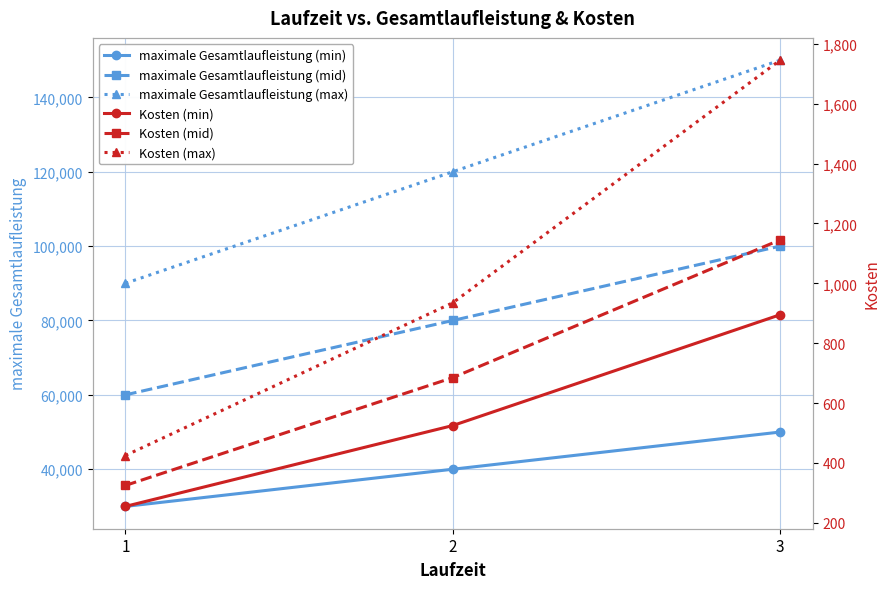

At which label does Kosten (min) first exceed 525?

3